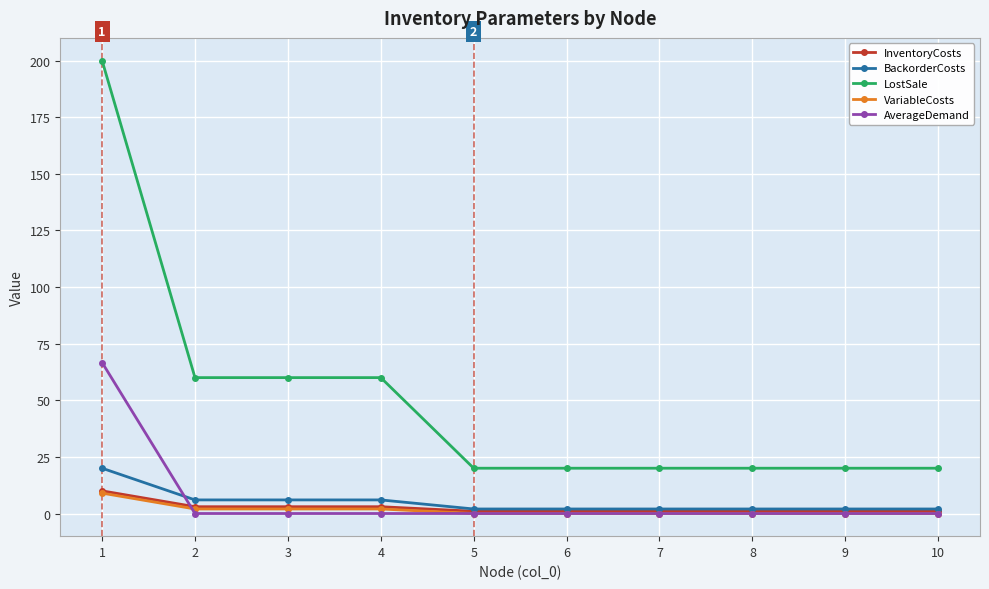

What is the value of the InventoryCosts point at the 8th from the left?

1.0